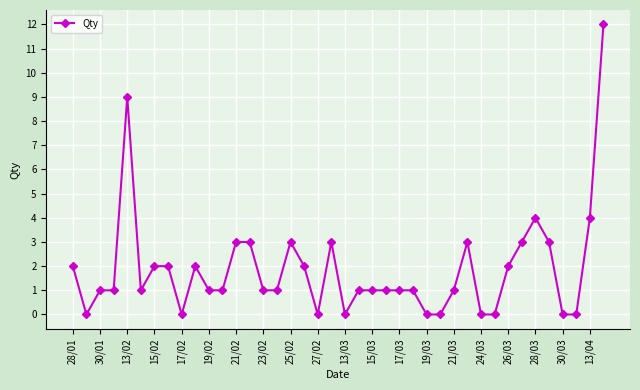

Reading right to left, transcribe all the data shown in this chart.

12	4	0	0	3	4	3	2	0	0	3	1	0	0	1	1	1	1	1	0	3	0	2	3	1	1	3	3	1	1	2	0	2	2	1	9	1	1	0	2